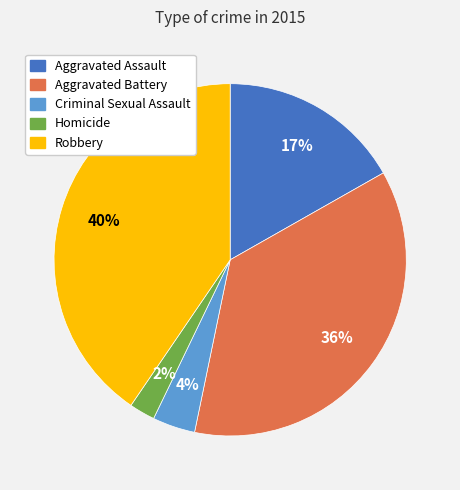

The Homicide slice represents 2% of the pie. True or false?

True